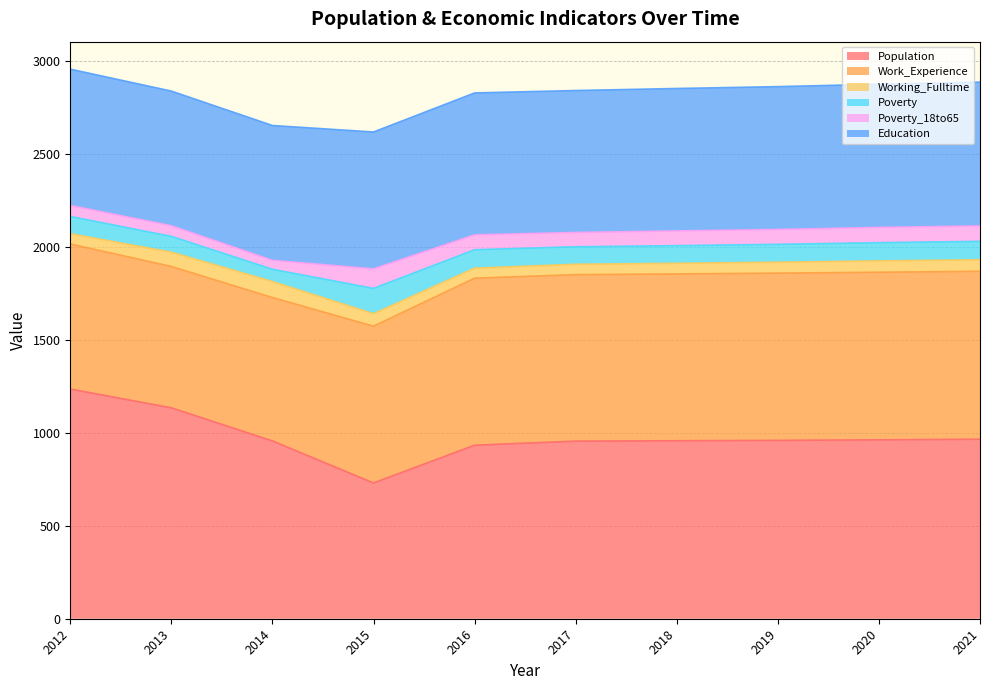

Reading right to left, extract all data points from this chart.

Population: 965	962	959	957	955	933	730	956	1134	1235
Work_Experience: 903	901	899	897	895	898	843	771	760	780
Working_Fulltime: 62	61	59	57	56	54	67	86	77	55
Poverty: 99	98	96	95	94	99	136	66	85	93
Poverty_18to65: 83	82	80	79	77	80	105	48	57	59
Education: 773	770	768	766	763	763	736	725	724	733